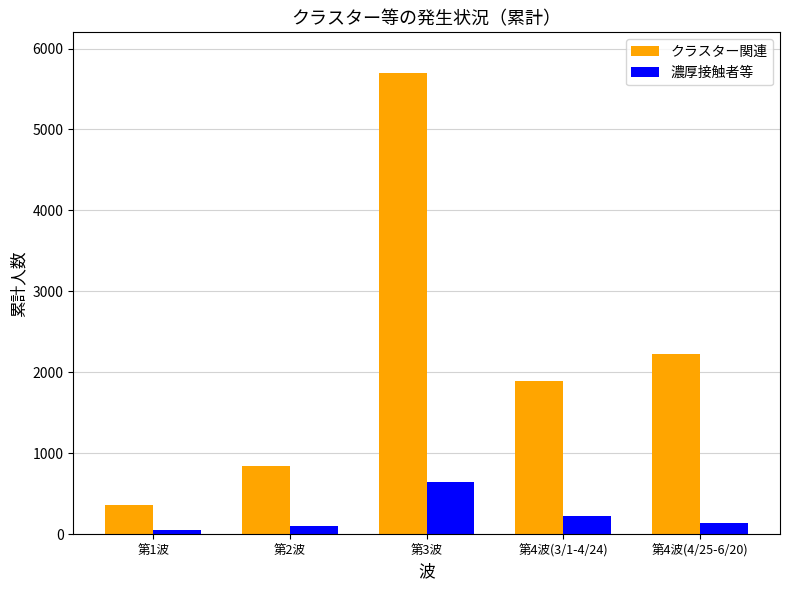

The クラスター関連 series shows 1389 at 第3波. True or false?

False